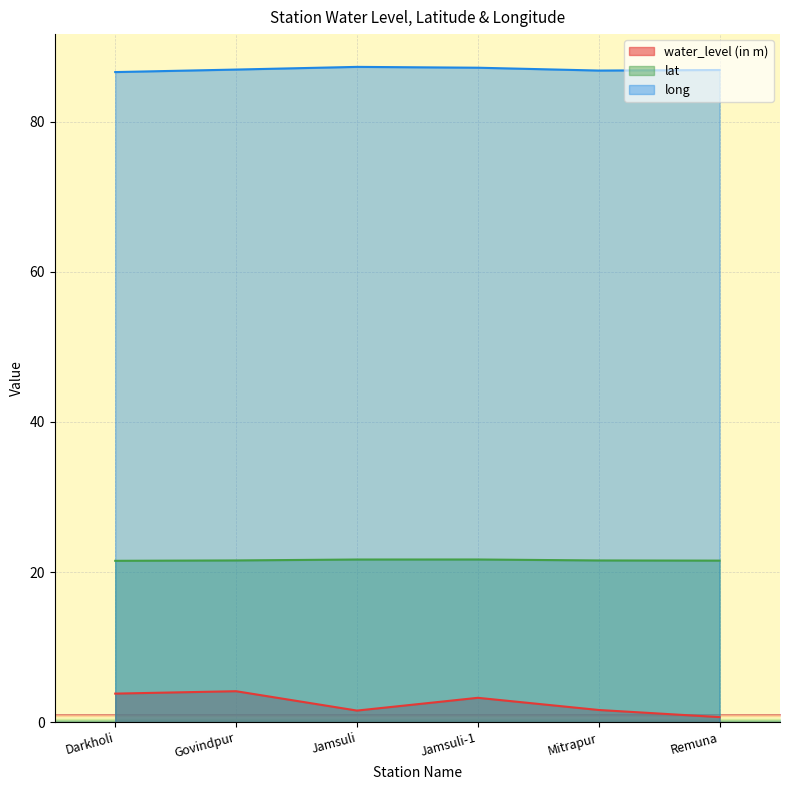

Which category has the highest value across all series?

Jamsuli